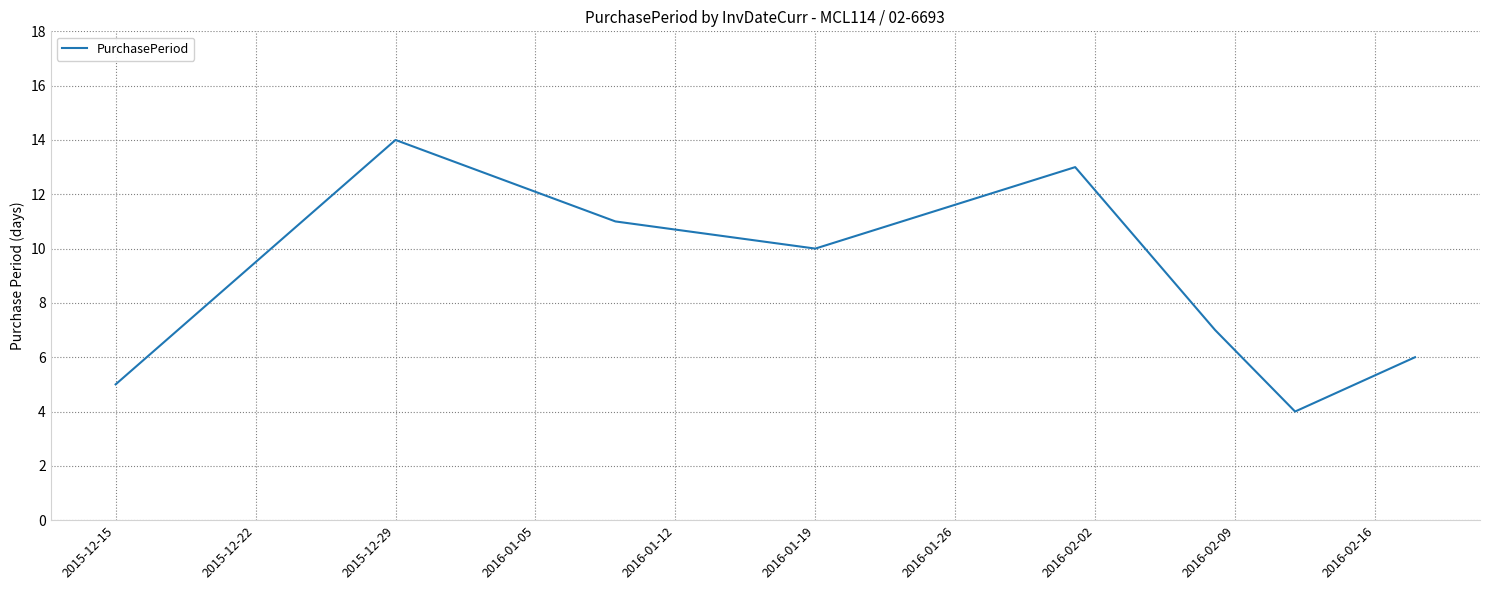

What is the difference between the maximum and minimum values?

10